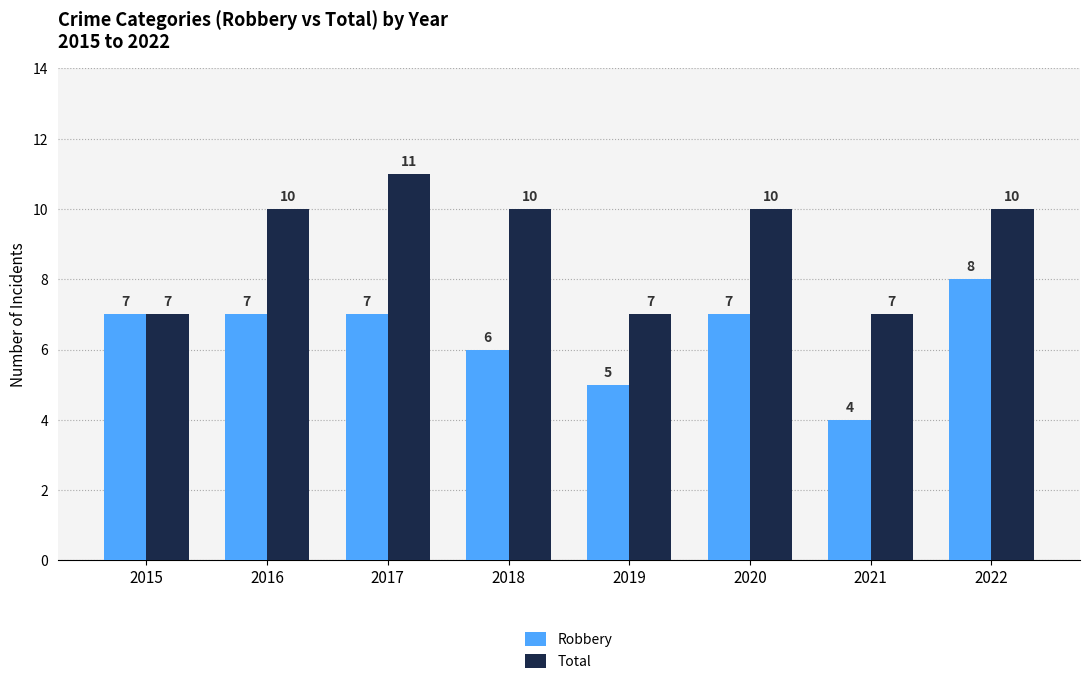

At which category does the chart reach its minimum across all series?

2021